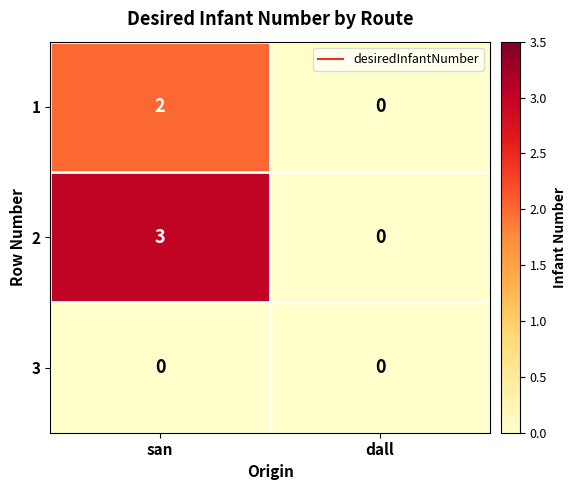

List the series in order of their overall mean, highest first.

2, 1, 3